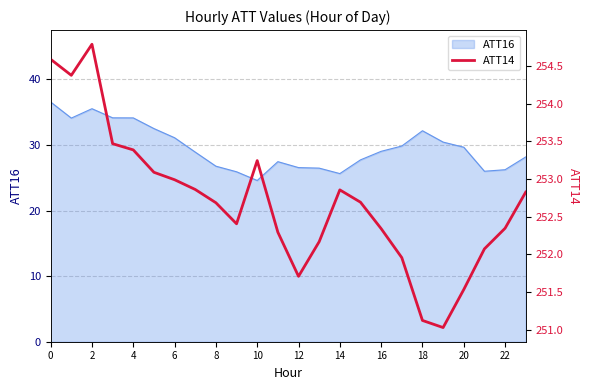

What is the approximate value at 17?

252.0